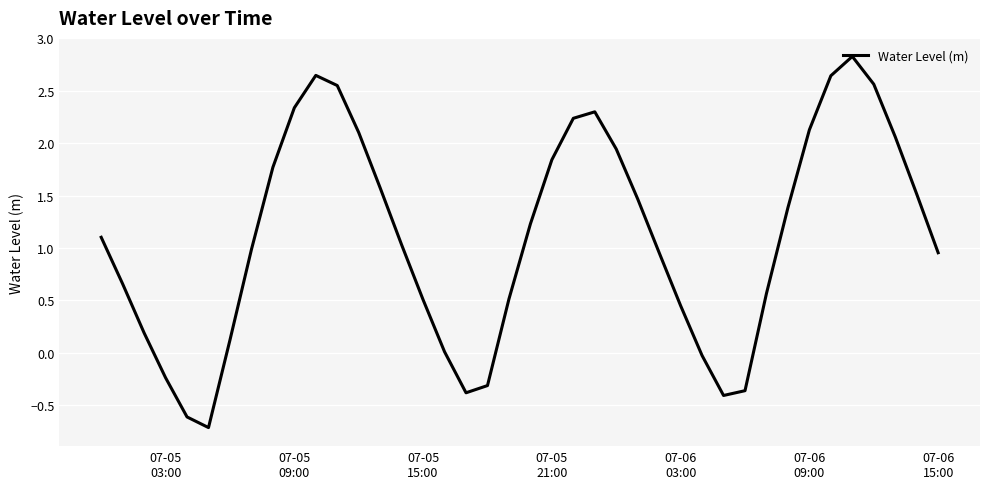

What is the maximum value shown in the chart?

2.8